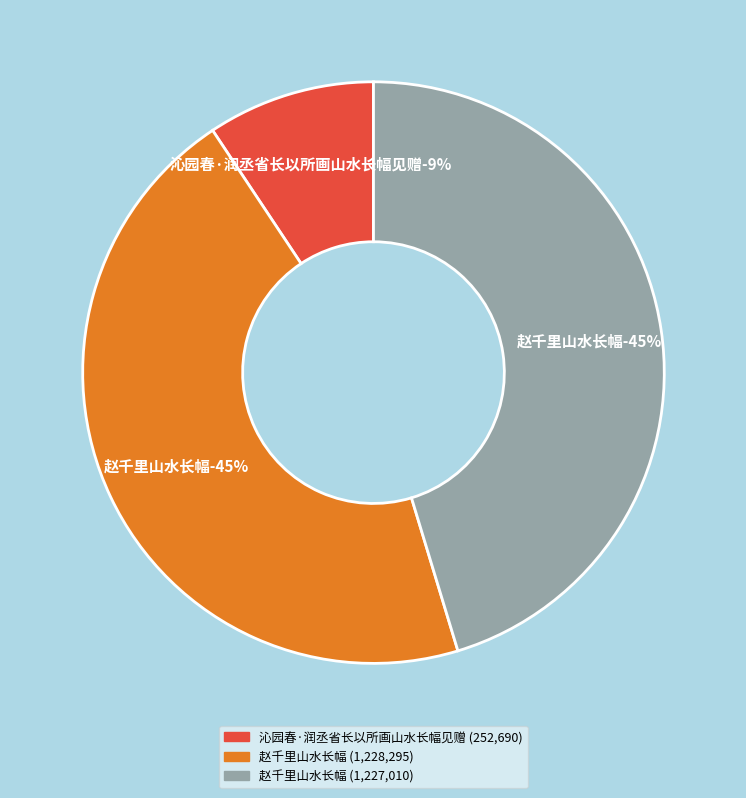

To the nearest percent, what is the combined percentage of 赵千里山水长幅 and 沁园春·润丞省长以所画山水长幅见赠?

55%